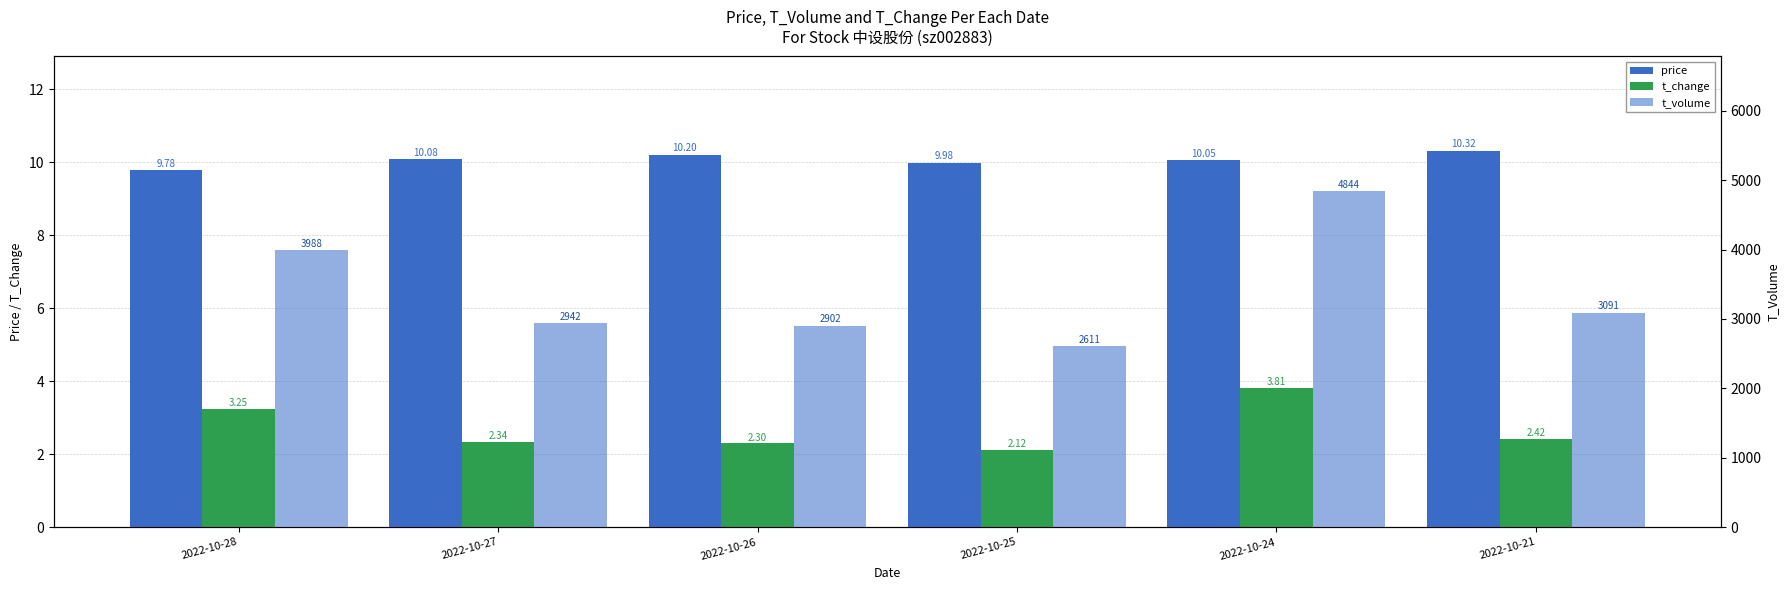

Which series has the widest spread of values?

t_volume